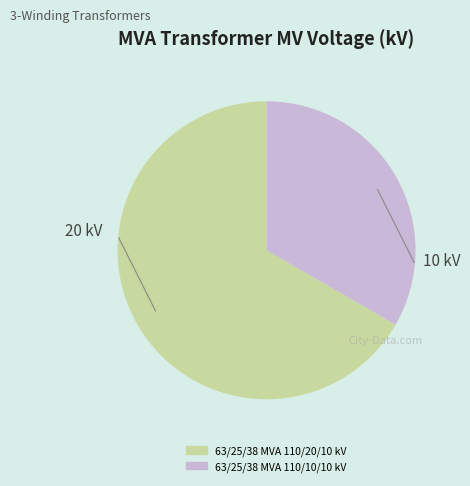

True or false: 63/25/38 MVA 110/10/10 kV accounts for 20% of the total.

False